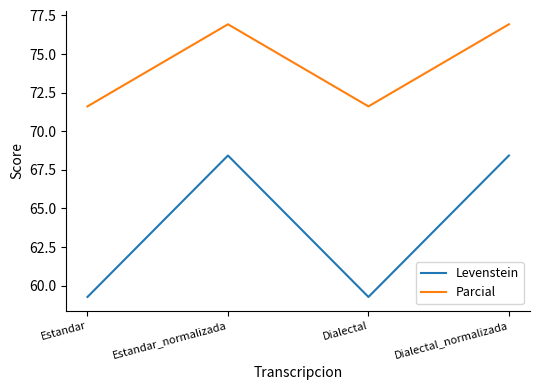

What is the average value of the Parcial series?

74.3